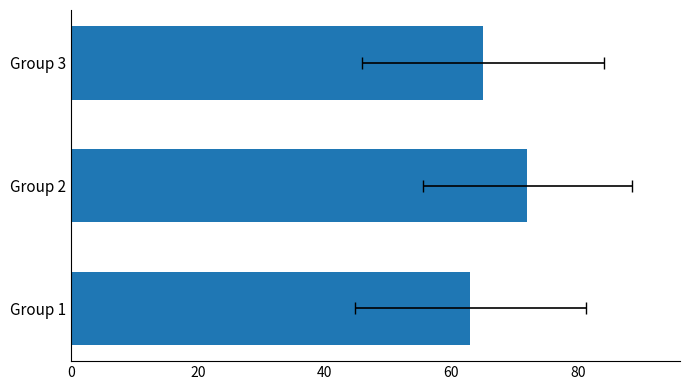

Does the chart contain any negative values?

No